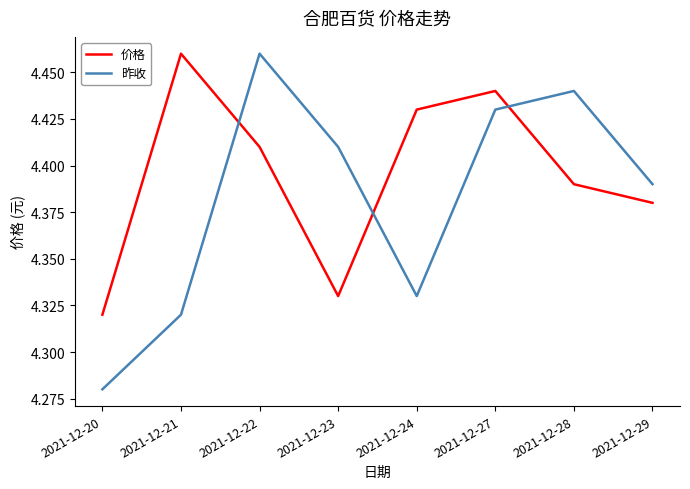

Does the chart display data point markers on the line(s)?

No